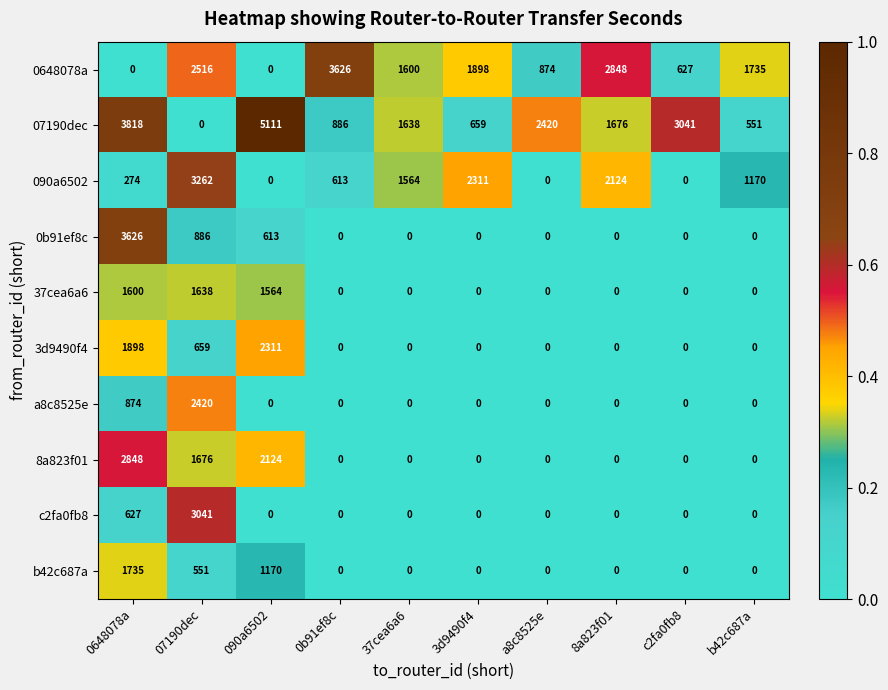

At which category is the sum across all series the highest?

0648078a